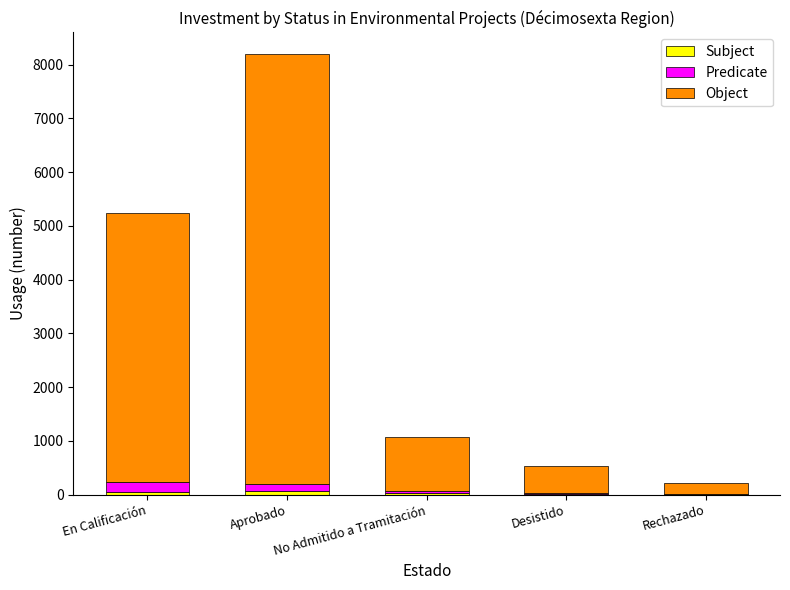

At which category is the sum across all series the highest?

Aprobado